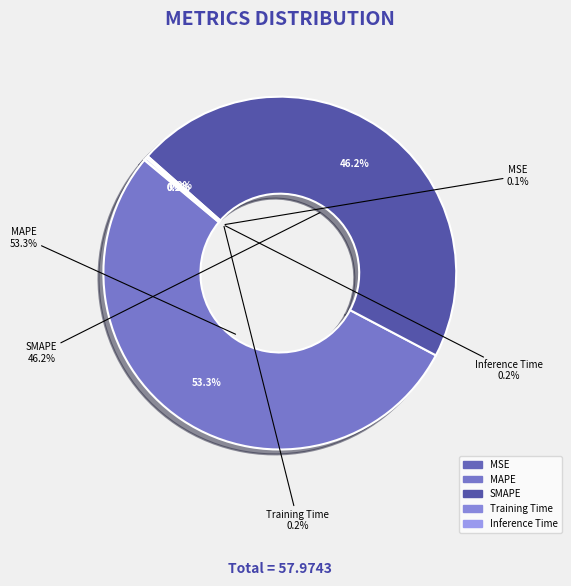

To the nearest percent, what is the average slice percentage?

20%